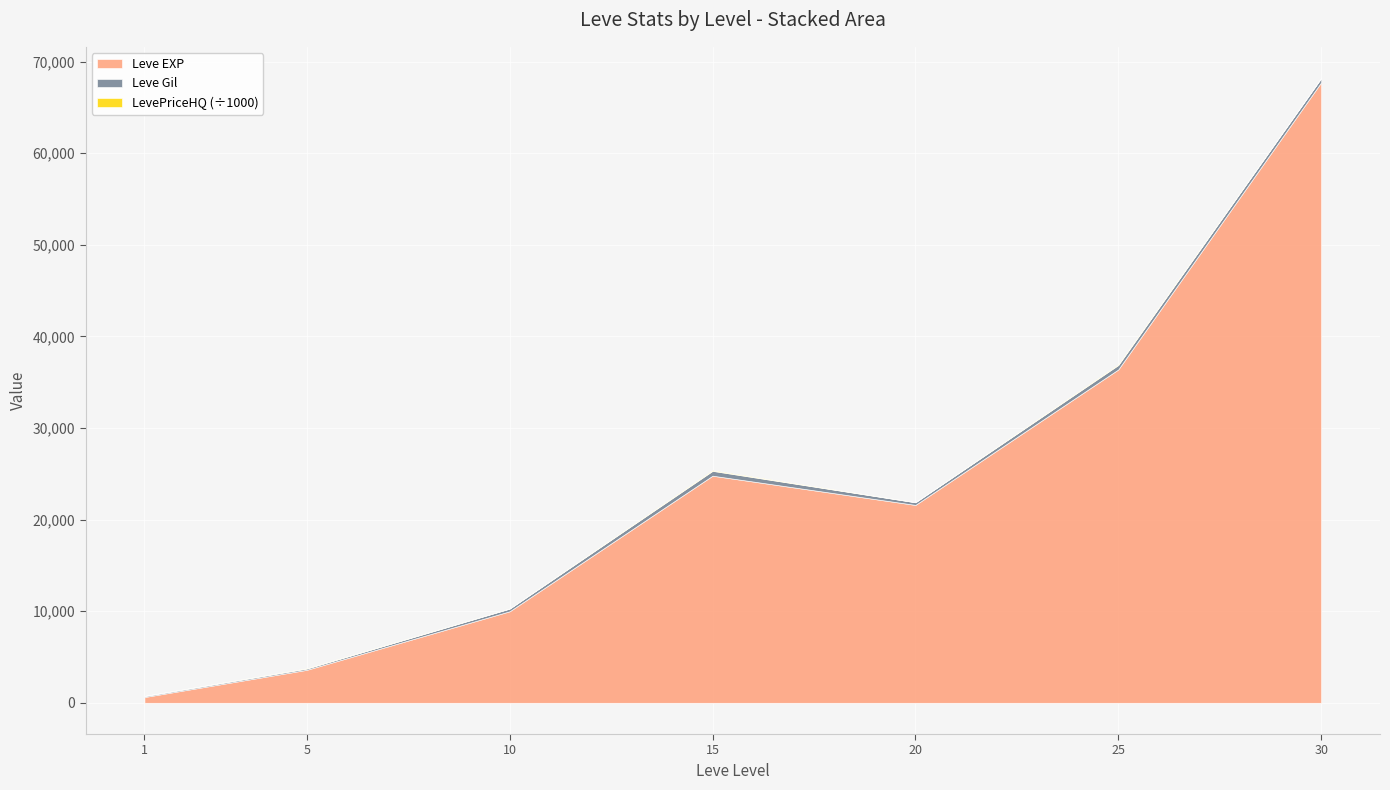

At which category is the sum across all series the highest?

30